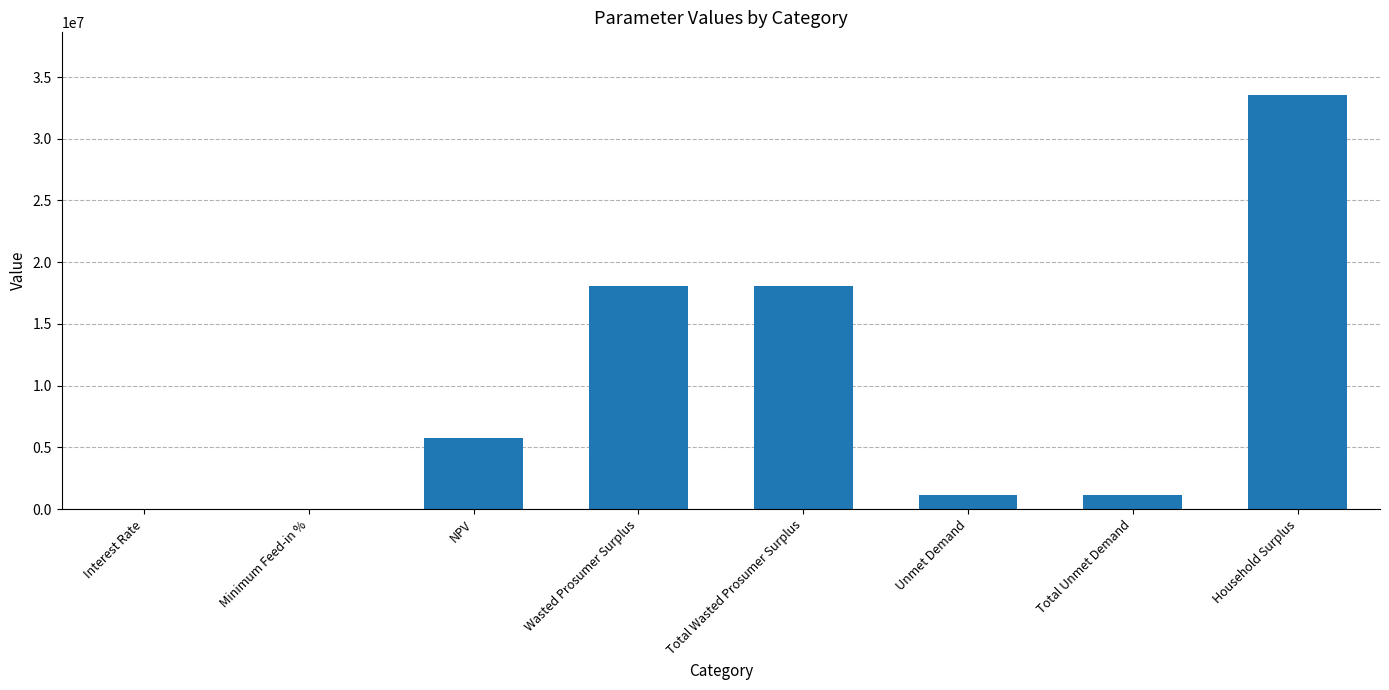

Reading right to left, transcribe all the data shown in this chart.

Household Surplus=33583905.2	Total Unmet Demand=1171695.9	Unmet Demand=1171695.9	Total Wasted Prosumer Surplus=18093321.8	Wasted Prosumer Surplus=18093321.8	NPV=5724118.0	Minimum Feed-in %=0.1	Interest Rate=0.1